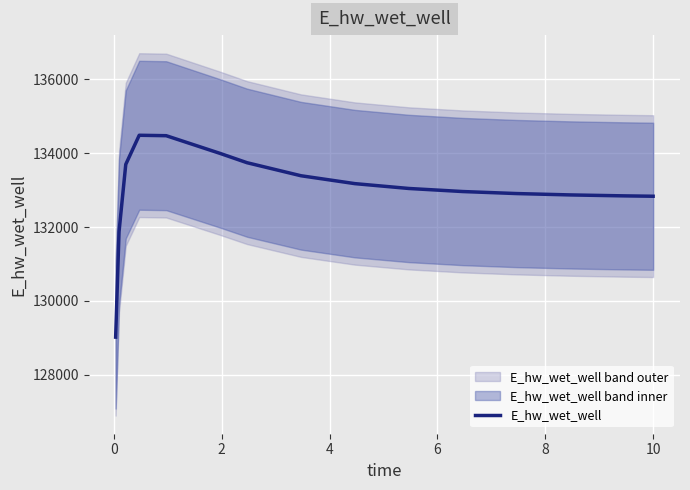

How many data points does each series have?

15